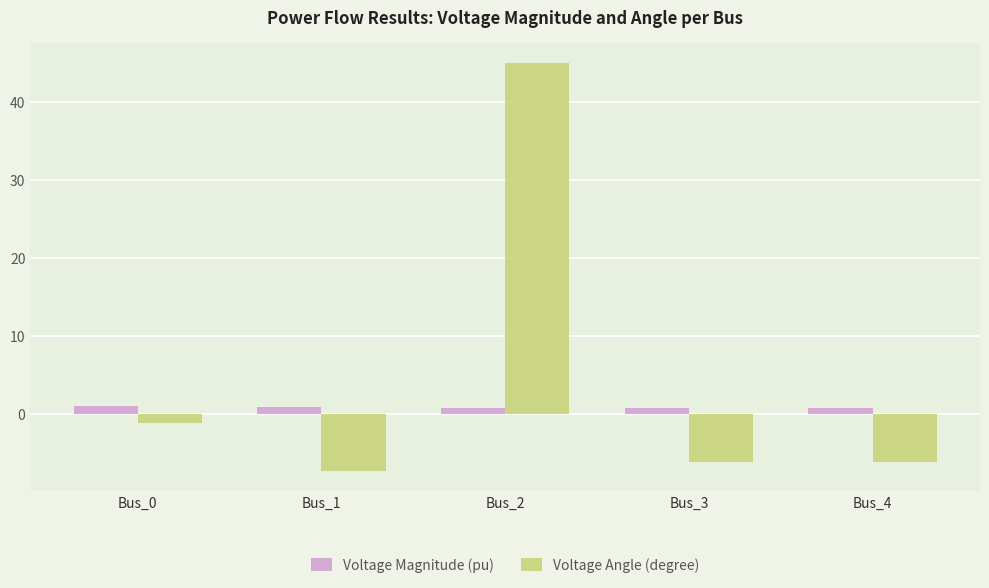

Which series has the widest spread of values?

Voltage Angle (degree)